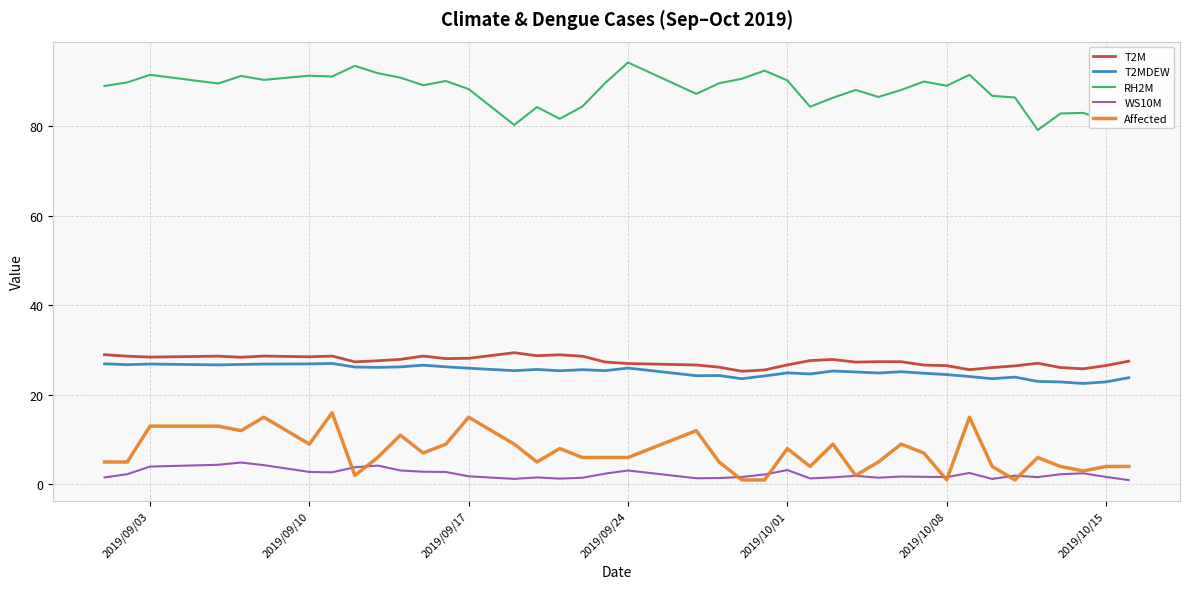

Which series has the largest total across all categories?

RH2M